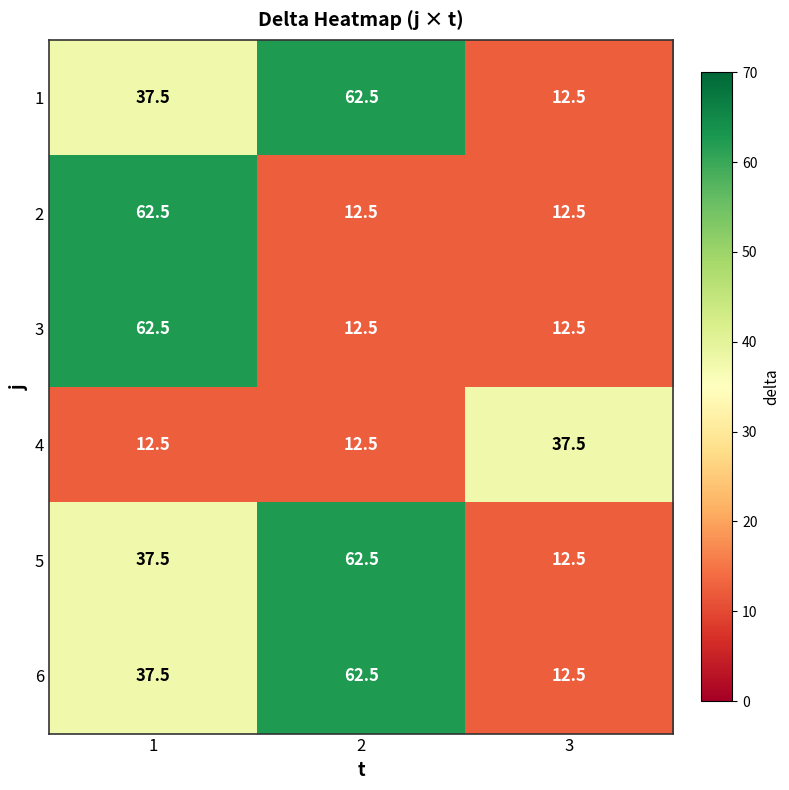

What is the maximum value shown in the chart?

62.5